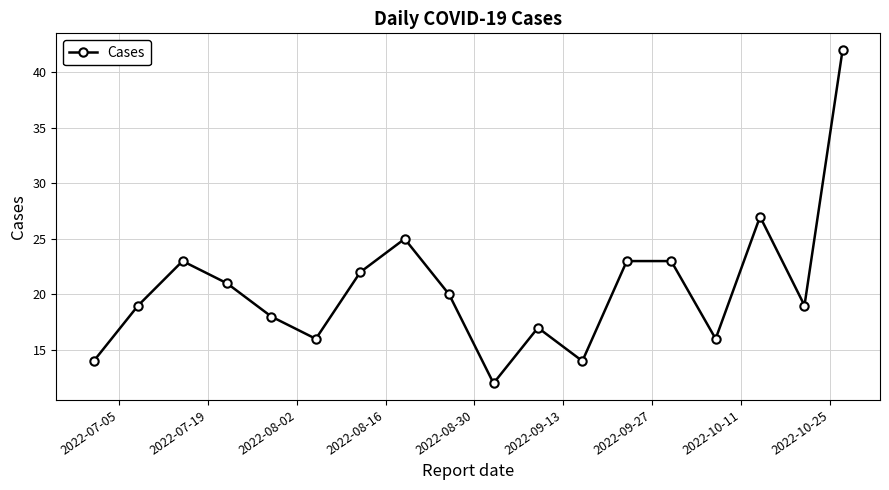

What is the sum of all values?

371